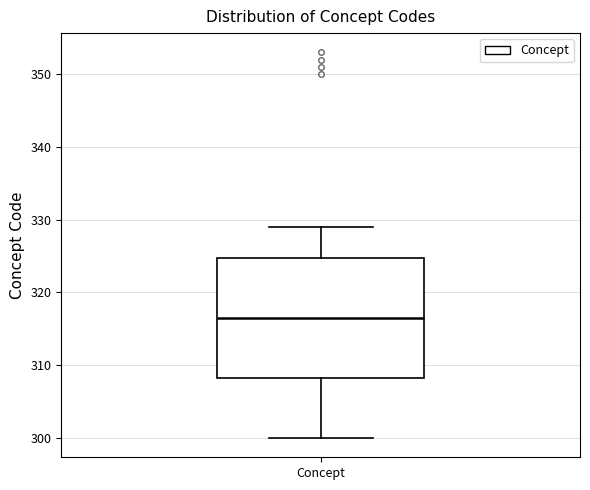

Transcribe this box plot: give where the median line is, the range the box spans, and where the two whiskers end, as read against the y-axis. The values are not printed on the chart, so give them approximately, as read against the axis.

median 317, box 308 to 325, whiskers 300 to 329